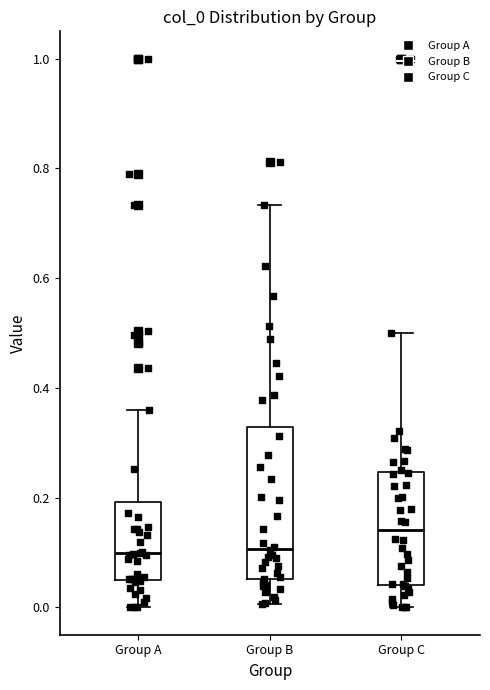

Which box's median line is the highest?

Group C